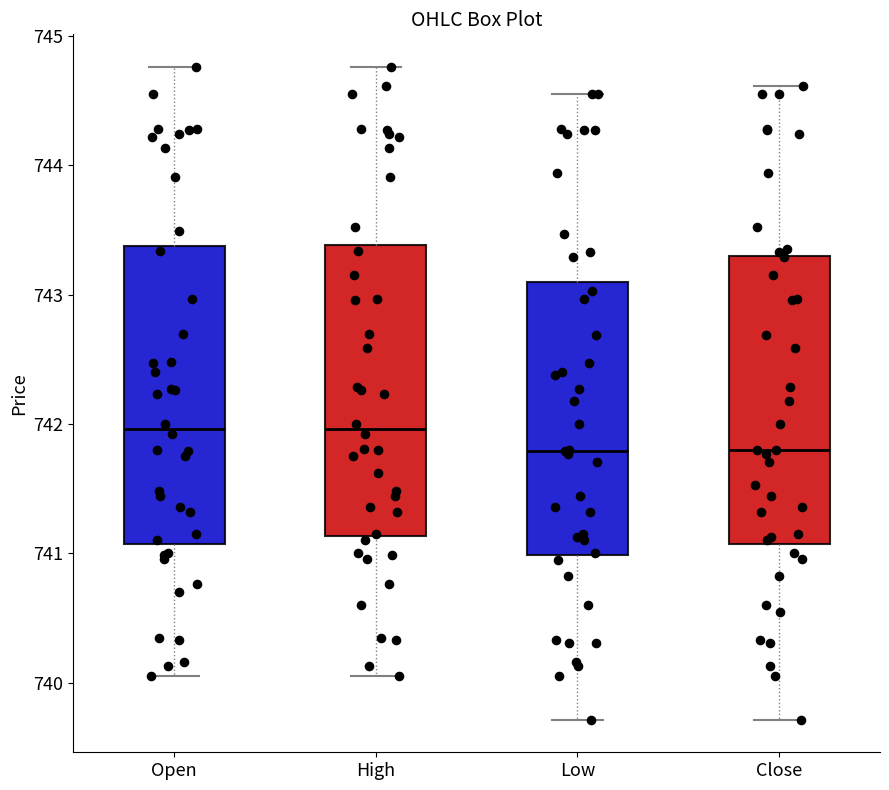

Reading left to right, transcribe this box plot: for each box, give where its median line is, the range the box spans, and where its two whiskers end, as read against the y-axis. The values are not printed on the chart, so give them approximately, as read against the axis.

Open: median 742.0, box 741.1 to 743.4, whiskers 740.1 to 744.8
High: median 742.0, box 741.1 to 743.4, whiskers 740.1 to 744.8
Low: median 741.8, box 741.0 to 743.1, whiskers 739.7 to 744.6
Close: median 741.8, box 741.1 to 743.3, whiskers 739.7 to 744.6